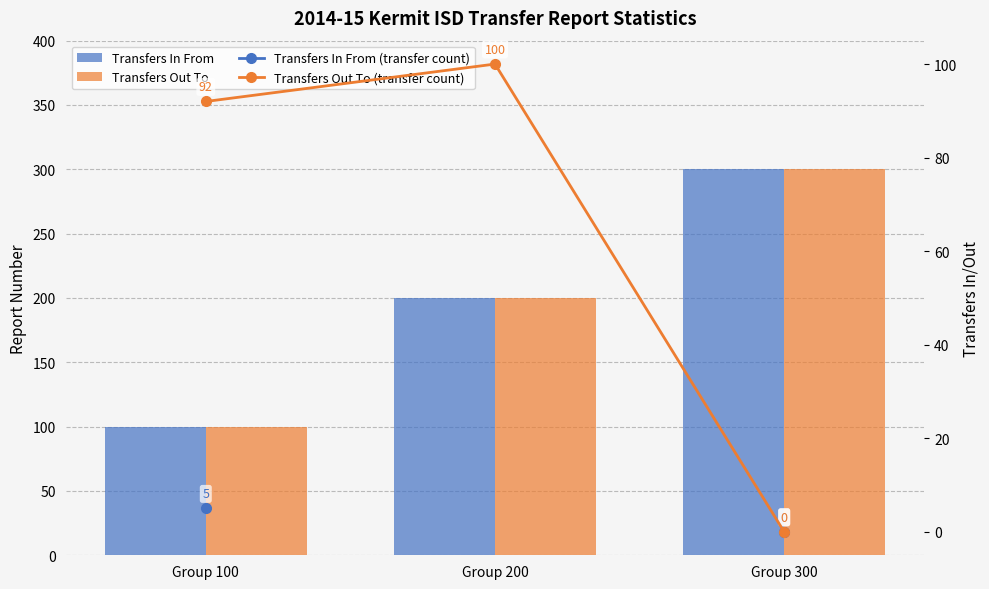

What is the total value across all series at Group 100?

297.0